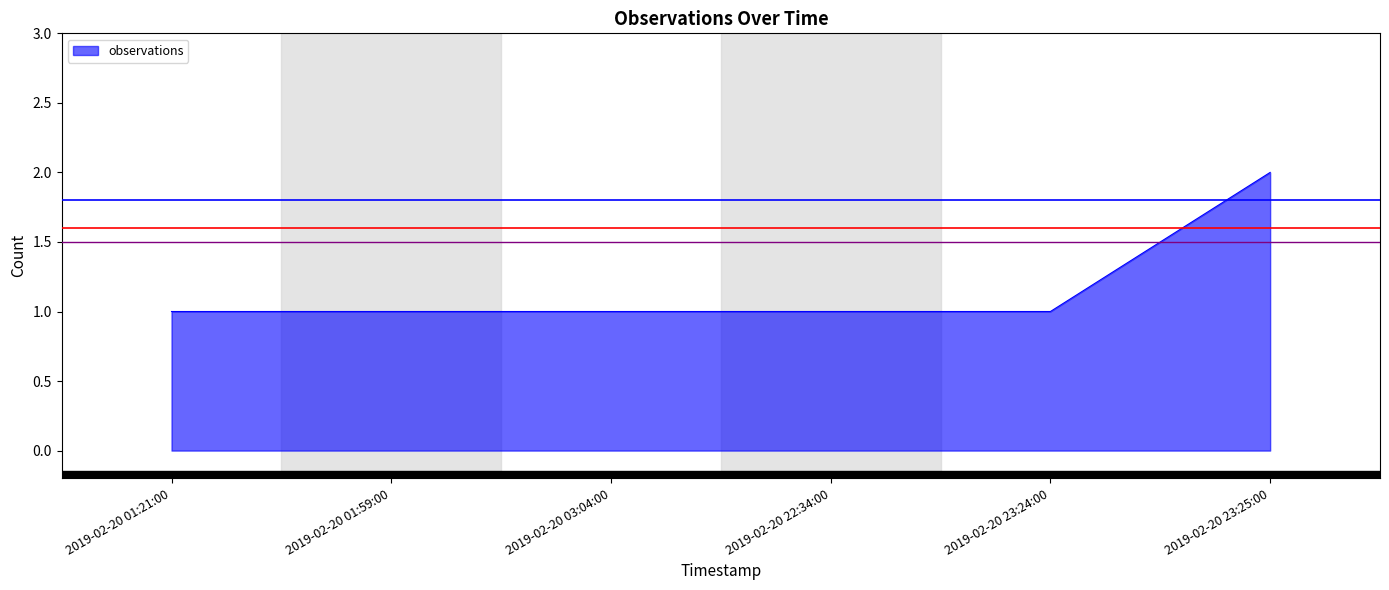

True or false: the data has more than 2 interior local peaks.

False